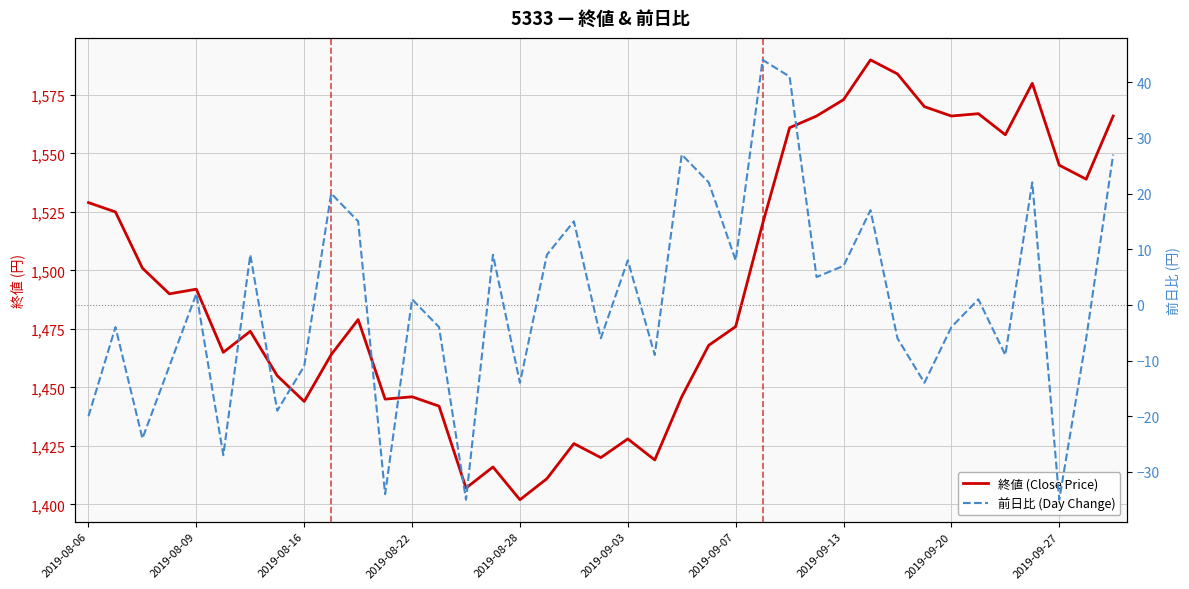

List the series in order of their overall mean, lowest first.

前日比 (Day Change), 終値 (Close Price)